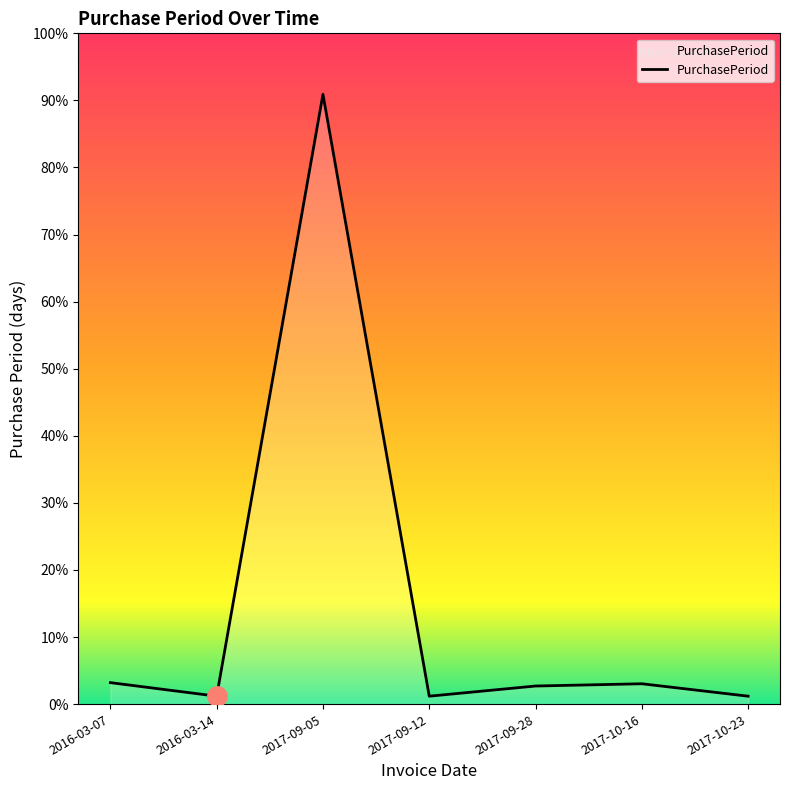

The chart shows a value of 29 at 2017-10-16. True or false?

False